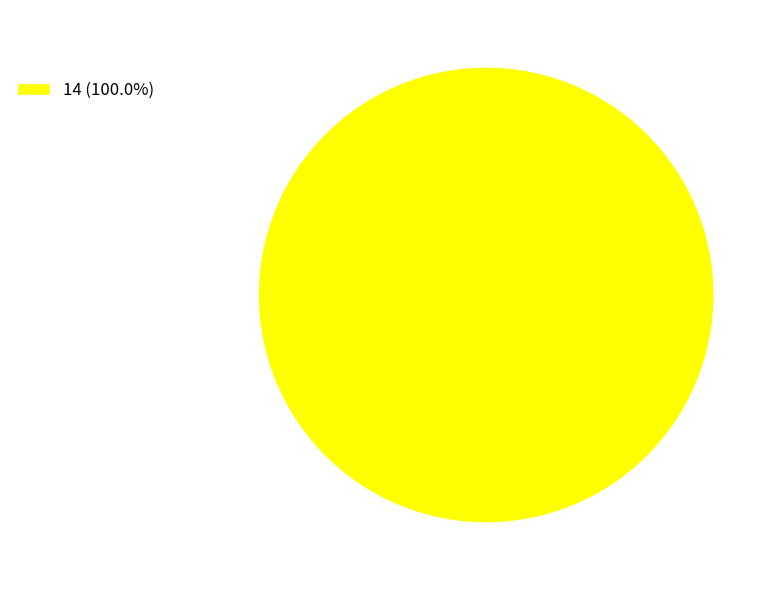

How many segments does this pie chart have?

1